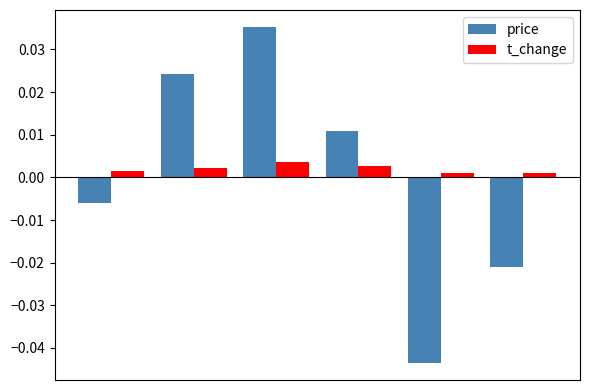

How many values in the price series are below 0?

3